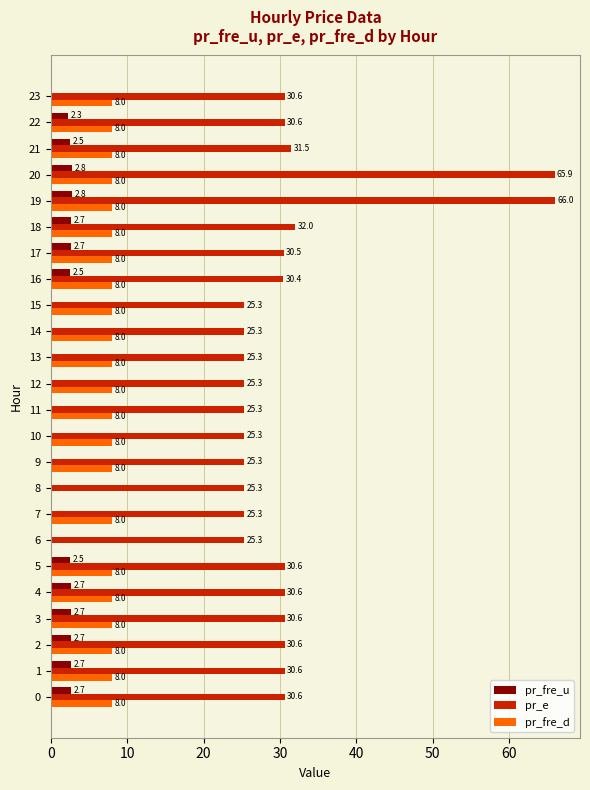

Which series has the widest spread of values?

pr_e